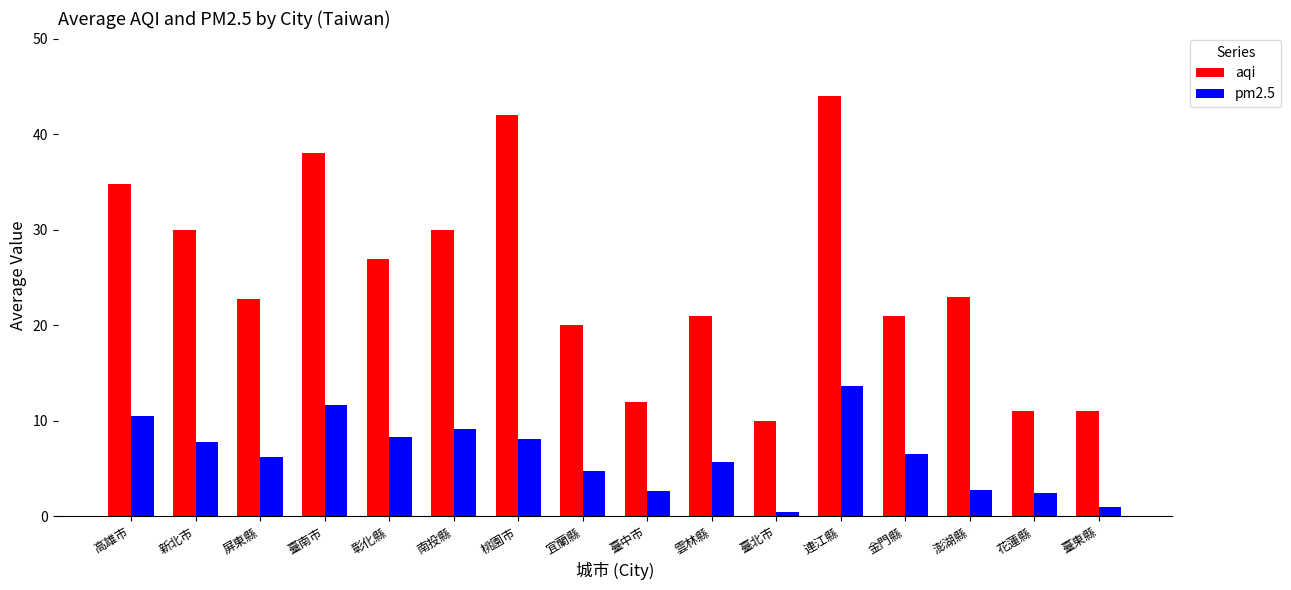

Where does the aqi series first go above 23?

高雄市